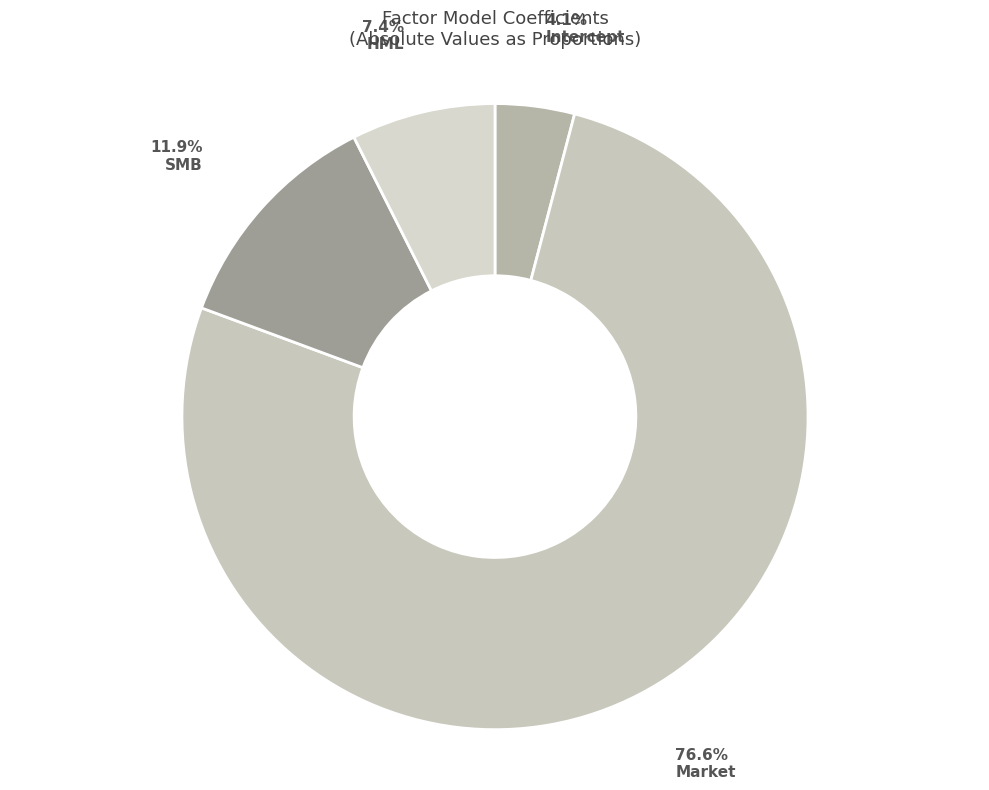

To the nearest percent, what percentage of the pie is Intercept?

4%